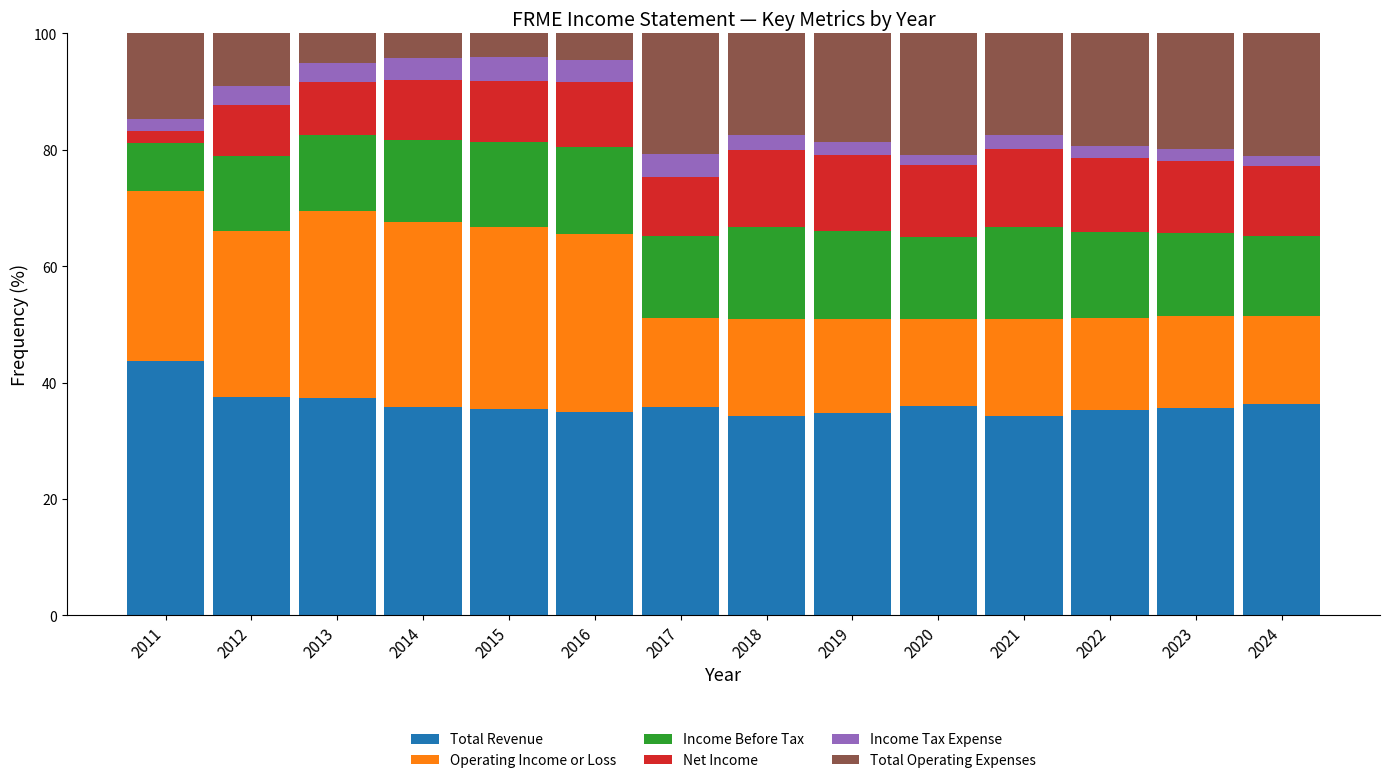

What is the total value across all series at 2016?

100.0